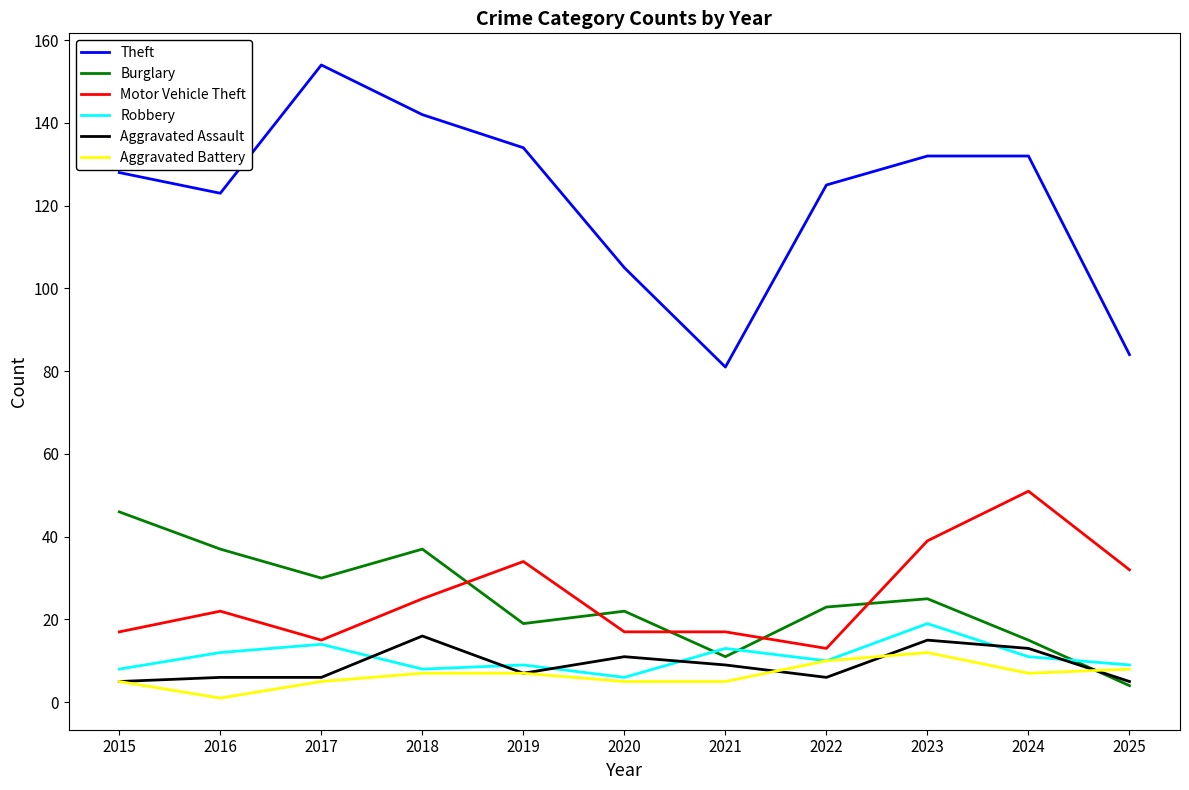

Which series has the widest spread of values?

Theft